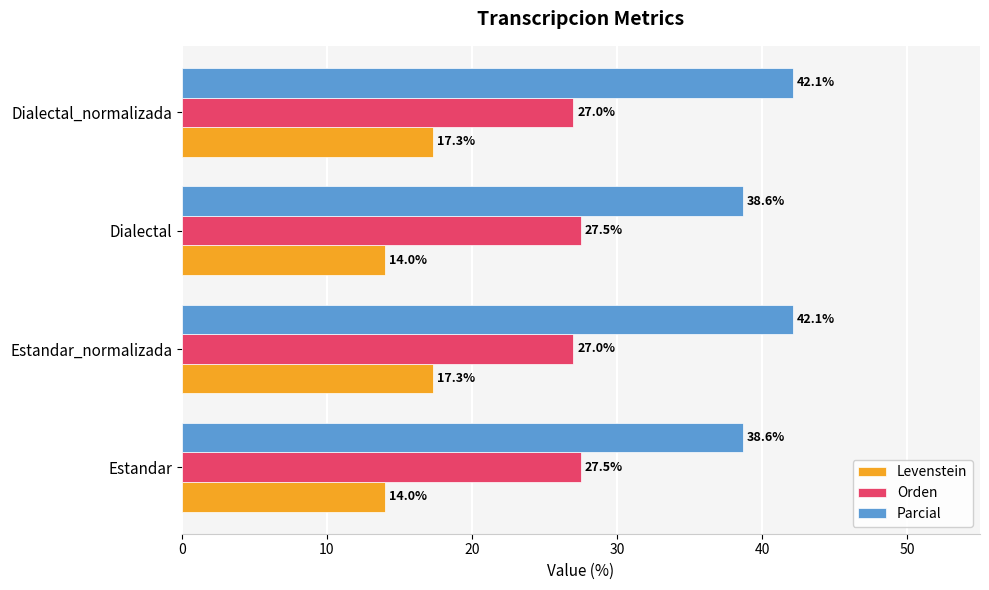

At how many categories does at least one series exceed 39?

2